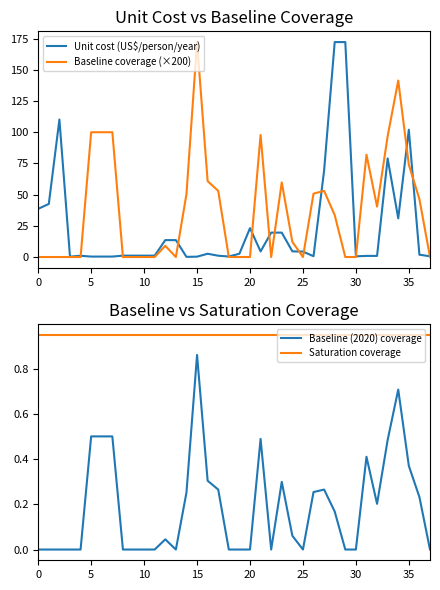

List the series in order of their peak value, lowest first.

Baseline (2020) coverage, Saturation coverage, Baseline coverage (×200), Unit cost (US$/person/year)